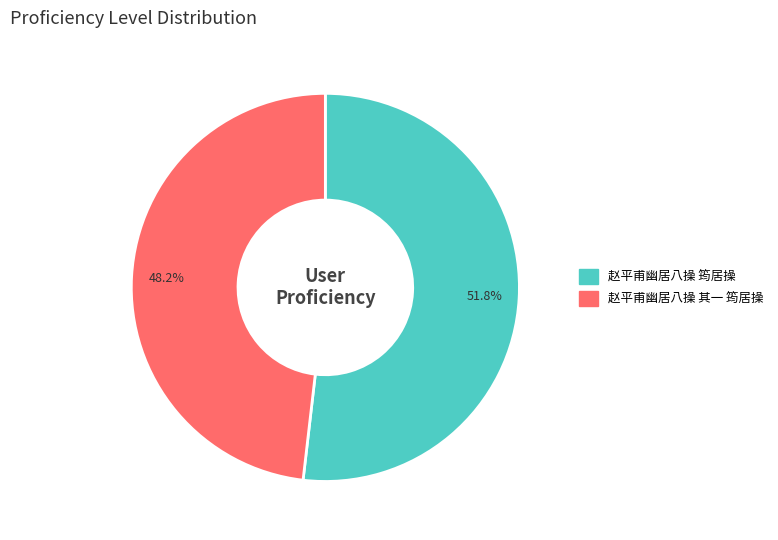

What percentage is NOT represented by 赵平甫幽居八操 其一 筠居操?

51.8%